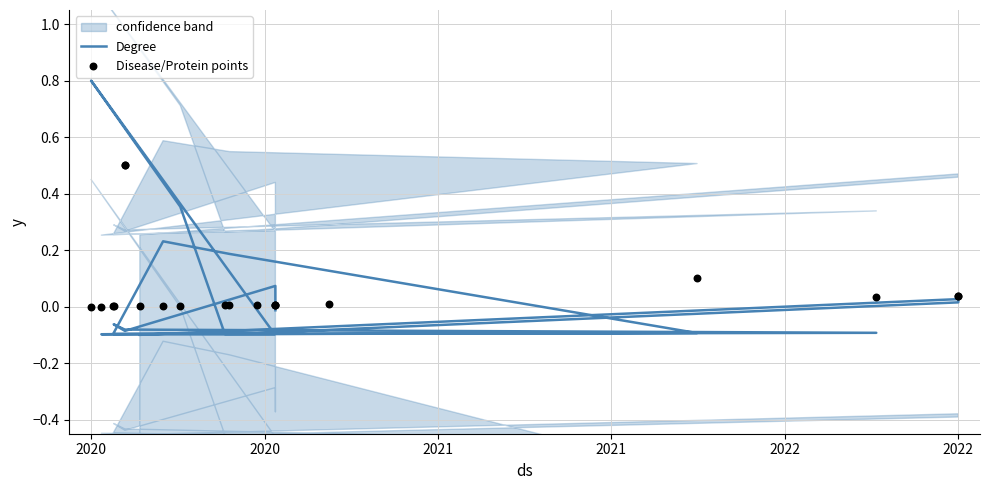

Which series has the largest total across all categories?

Disease/Protein points